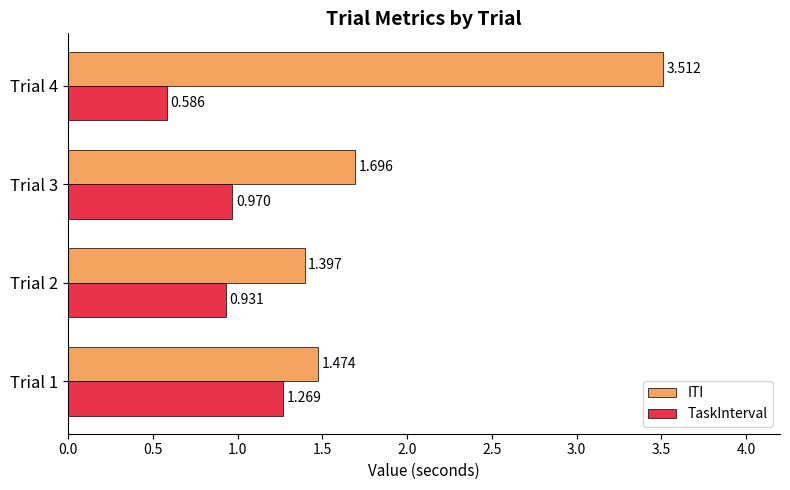

Count the number of categories in the chart.

4